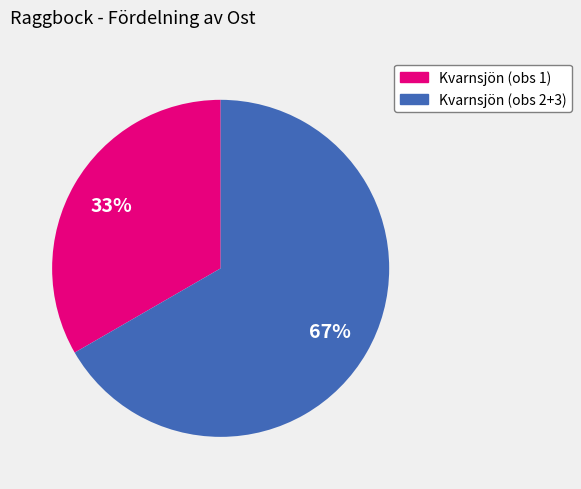

To the nearest percent, what is the average slice percentage?

50%